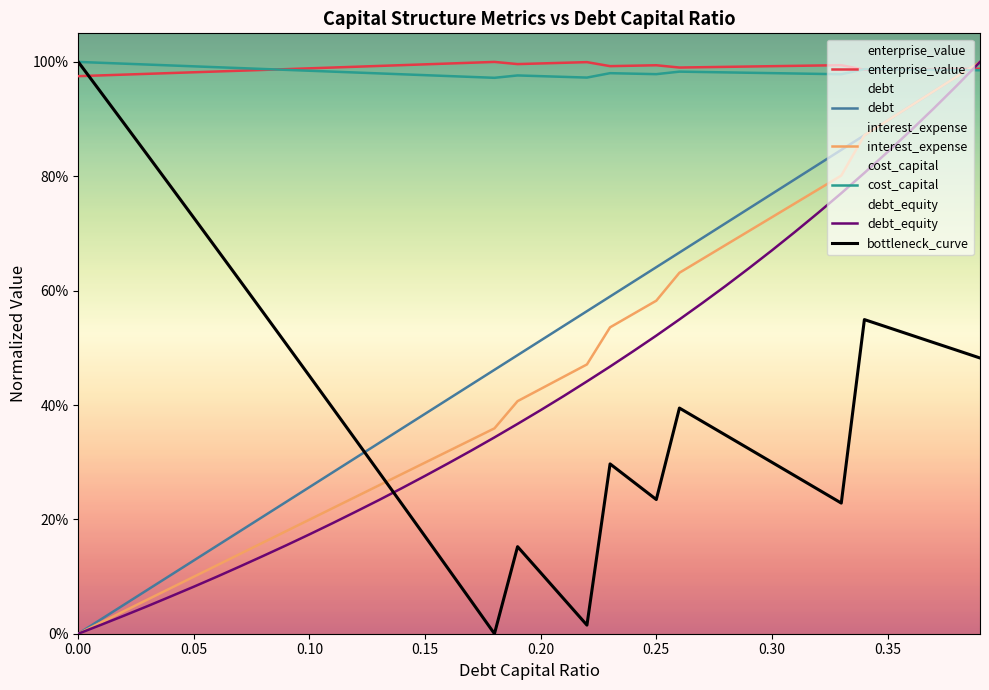

How many values in the debt_equity series exceed 0?

39